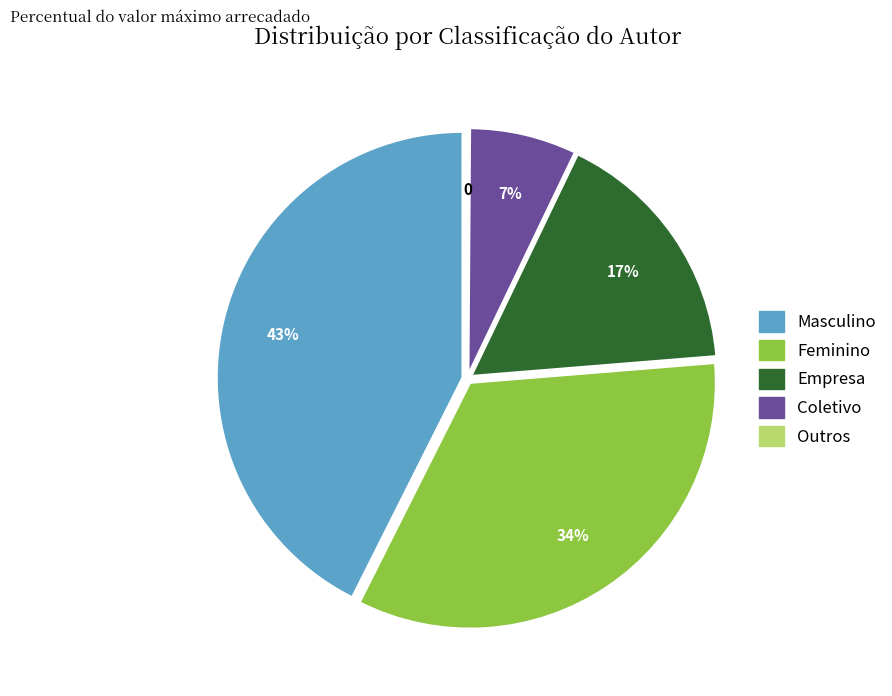

True or false: Feminino accounts for 34% of the total.

True